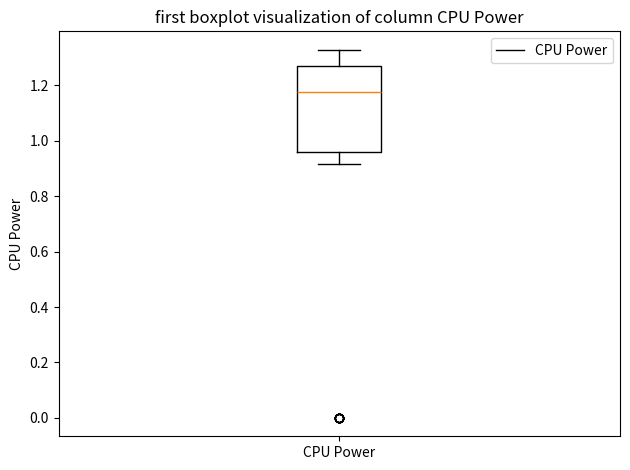

Read this box plot against the y-axis: the position of the median line, the range covered by the box, and the ends of both whiskers. The values are not printed on the chart, so give them approximately, as read against the axis.

median 1.18, box 0.96 to 1.26, whiskers 0.92 to 1.32